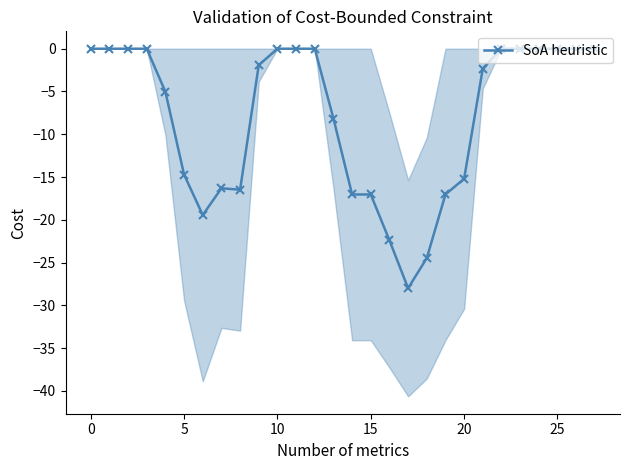

Is it true that SoA heuristic equals -14.7 at 5?

True